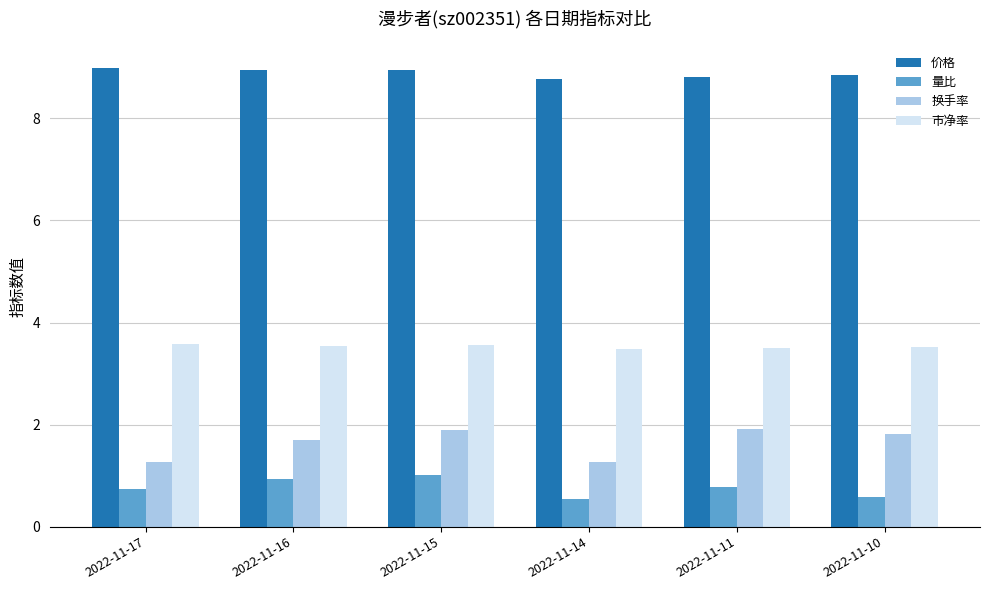

Which series changed the most between 2022-11-17 and 2022-11-11?

换手率